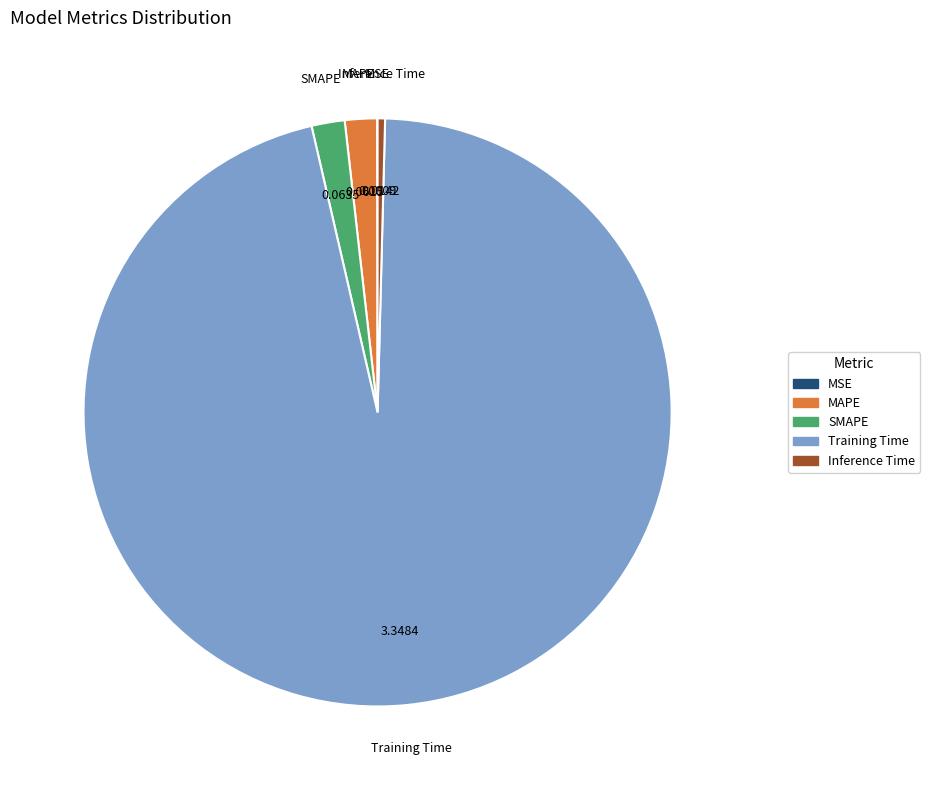

Is the sum of Training Time and SMAPE greater than half?

Yes